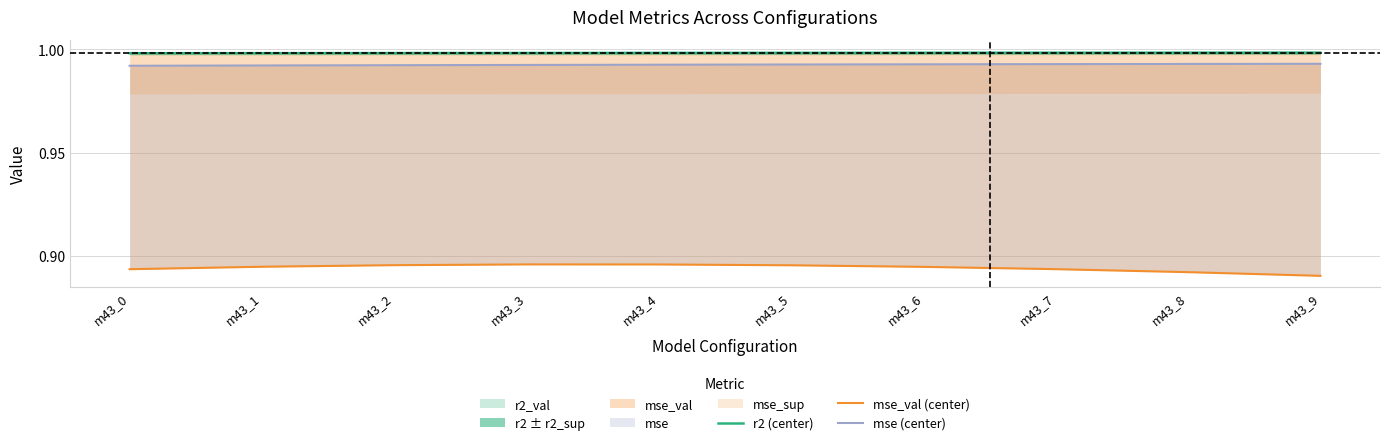

At which label is mse (center) closest to 0?

m43_0